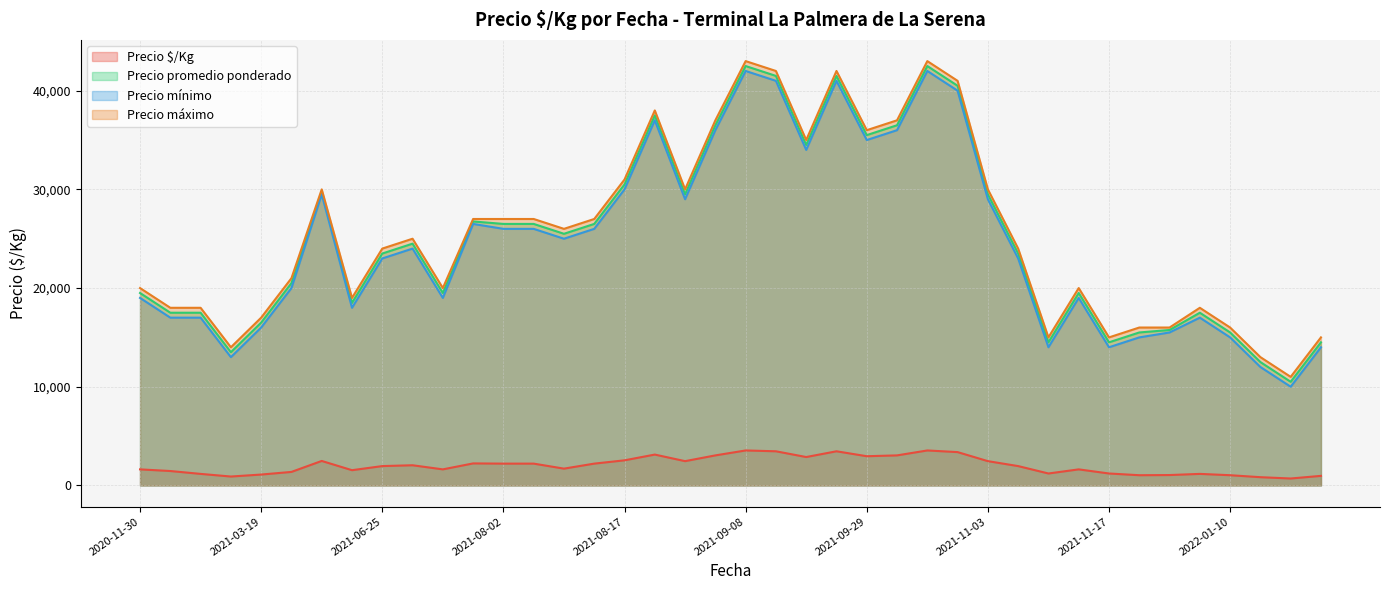

How many values in the Precio mínimo series exceed 24000?

19